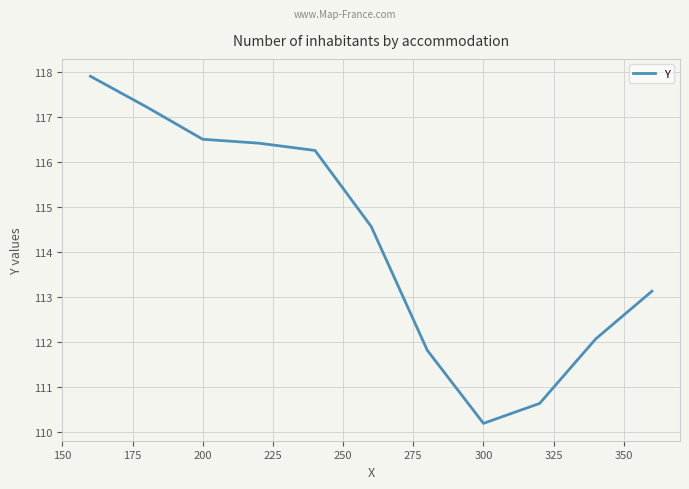

What is the smallest value displayed?

110.2